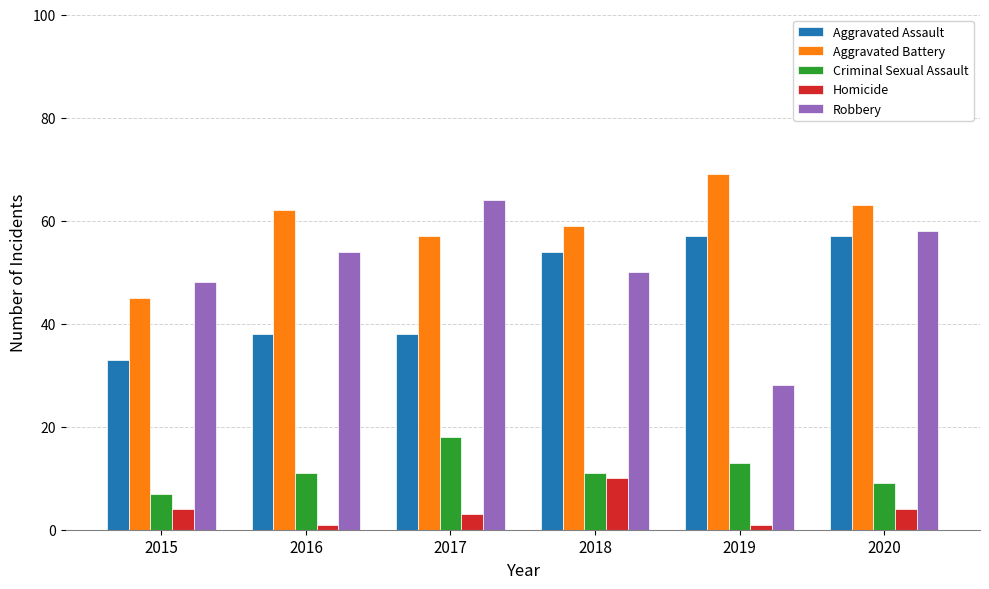

Between 2017 and 2019, which series saw the biggest shift?

Robbery